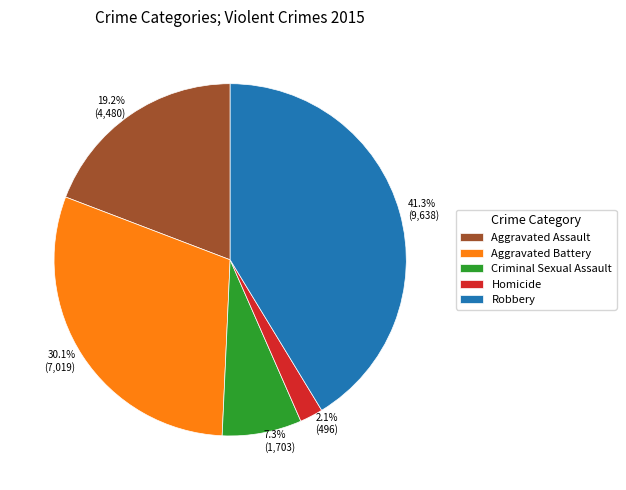

Approximately how many times larger is the value at Aggravated Assault compared to Robbery?

0.5